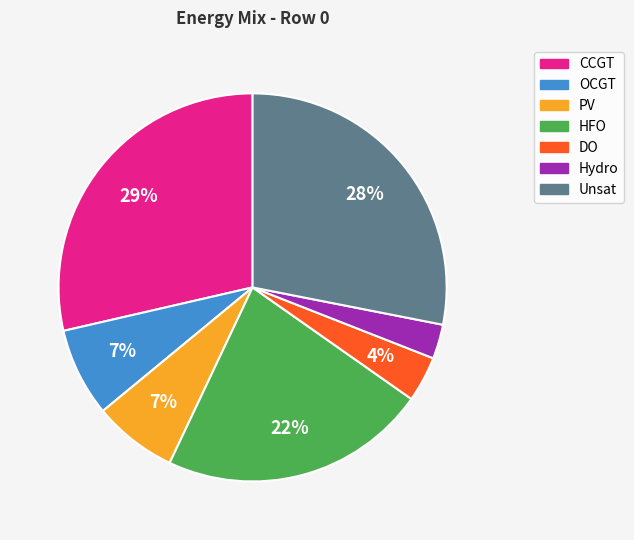

Does PV represent more than half of the total?

No